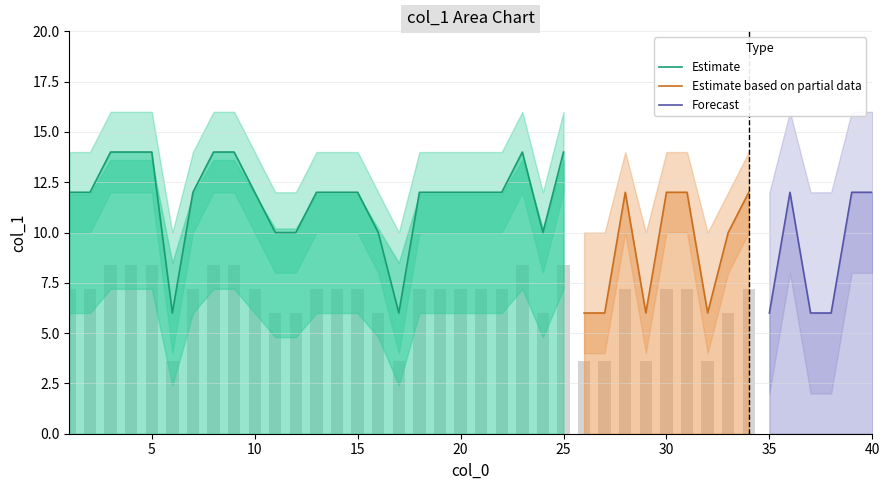

Which has a higher value, 7 or 10?

7